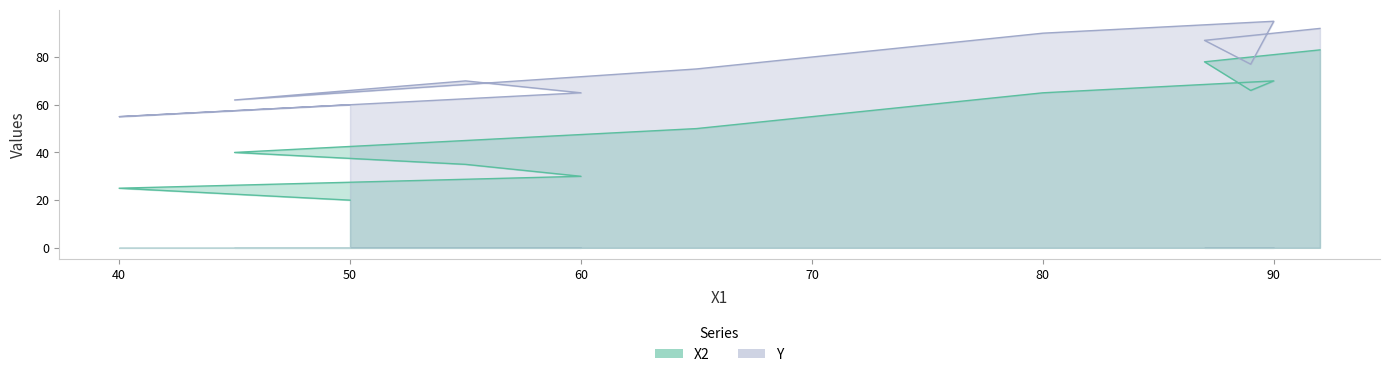

True or false: Y and X2 cross at least once.

False